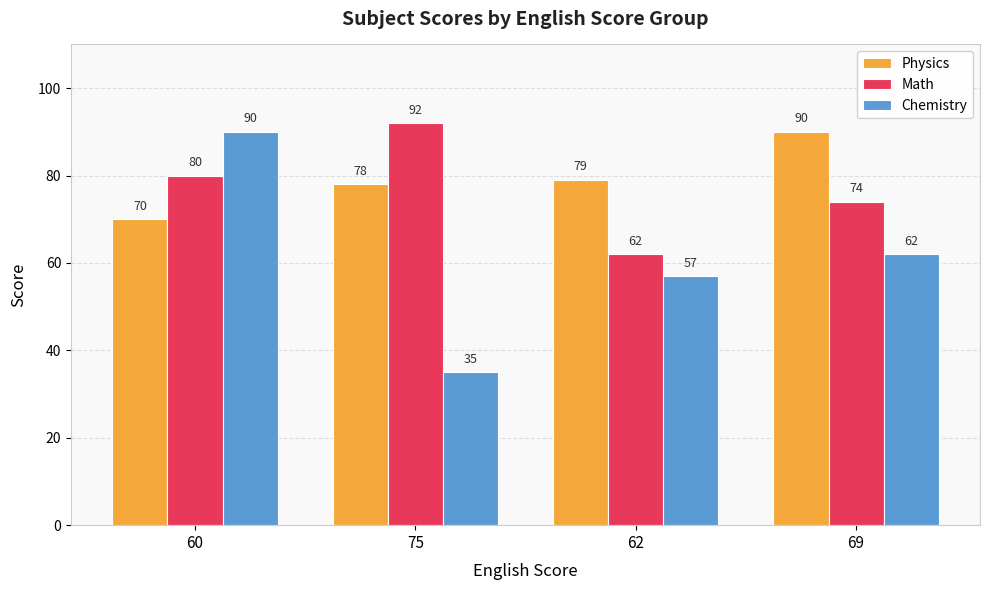

What are all the series names shown in the legend?

Physics, Math, Chemistry